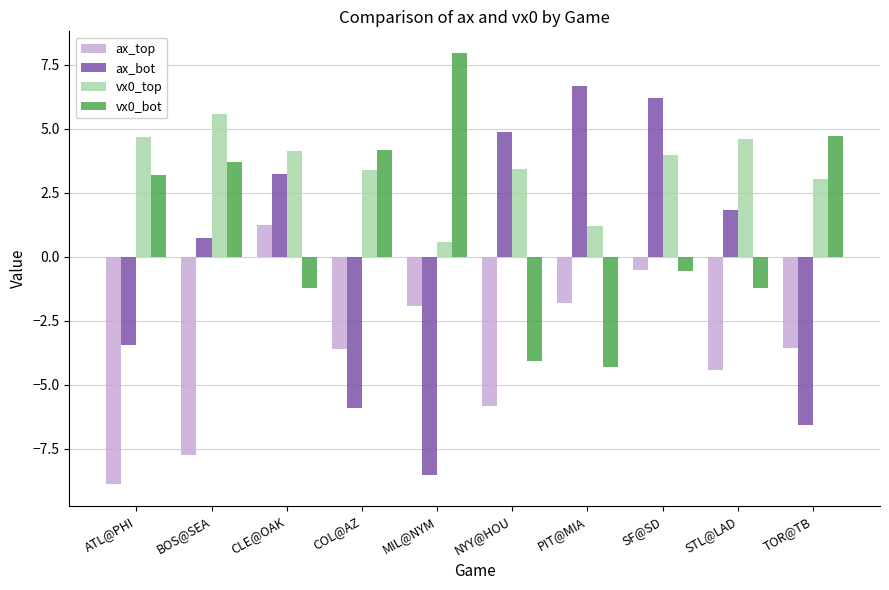

What is the spread (max minus min) of values at TOR@TB?

11.3